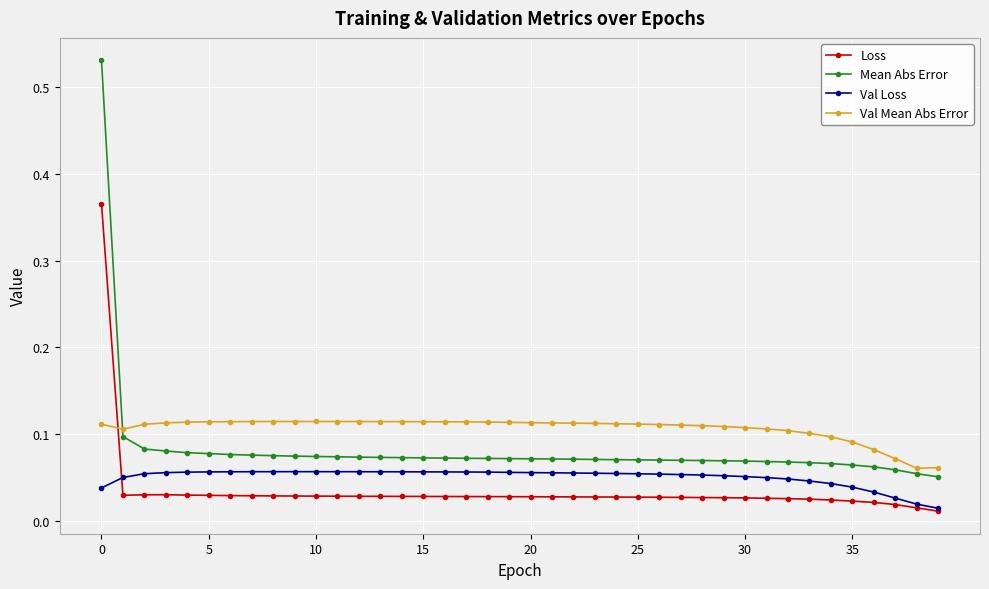

Which series has the widest spread of values?

Mean Abs Error